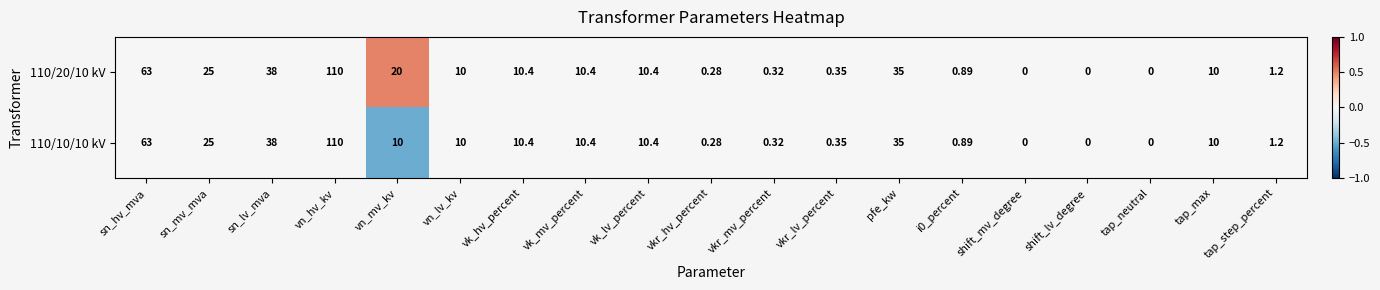

At which label does 110/10/10 kV reach its peak?

vn_hv_kv